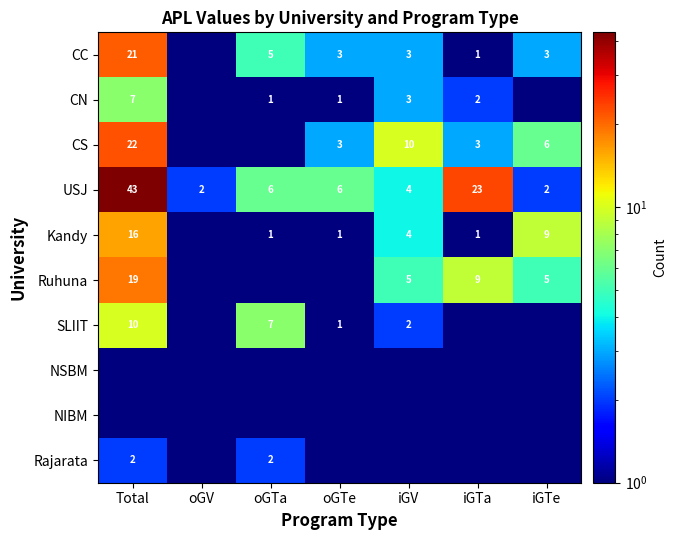

The Kandy series shows 1.8 at oGTa. True or false?

False